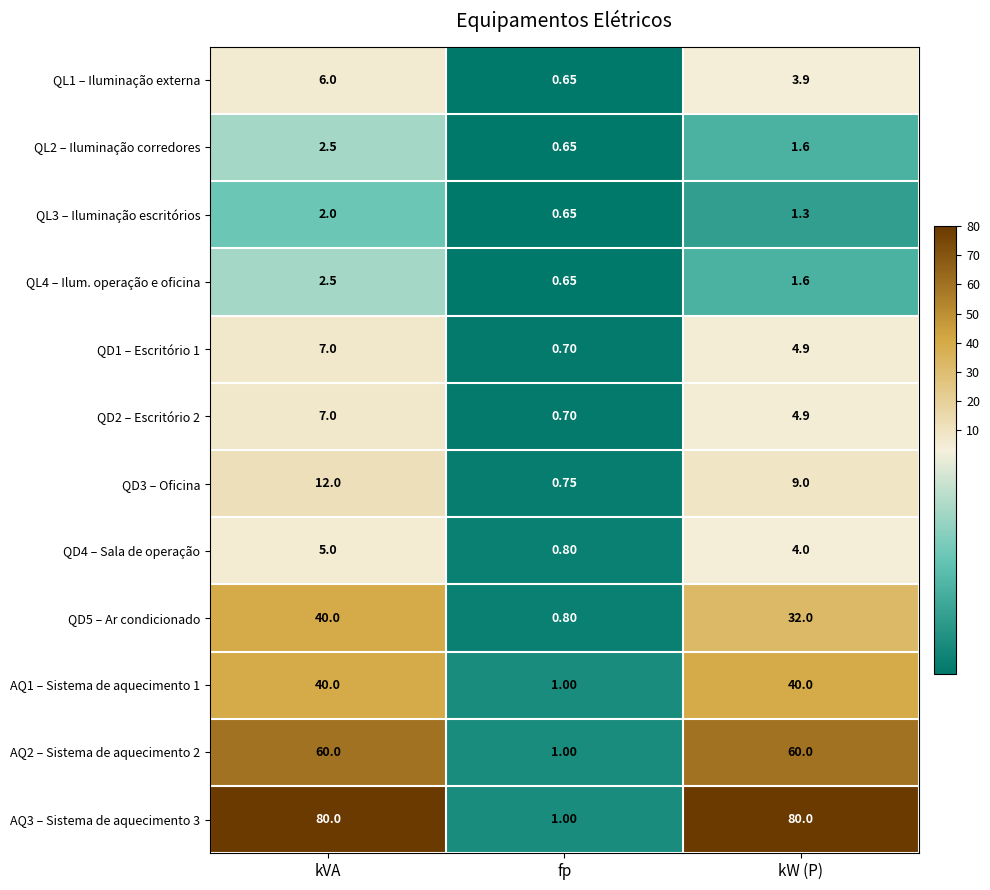

Which category has the lowest value across all series?

fp